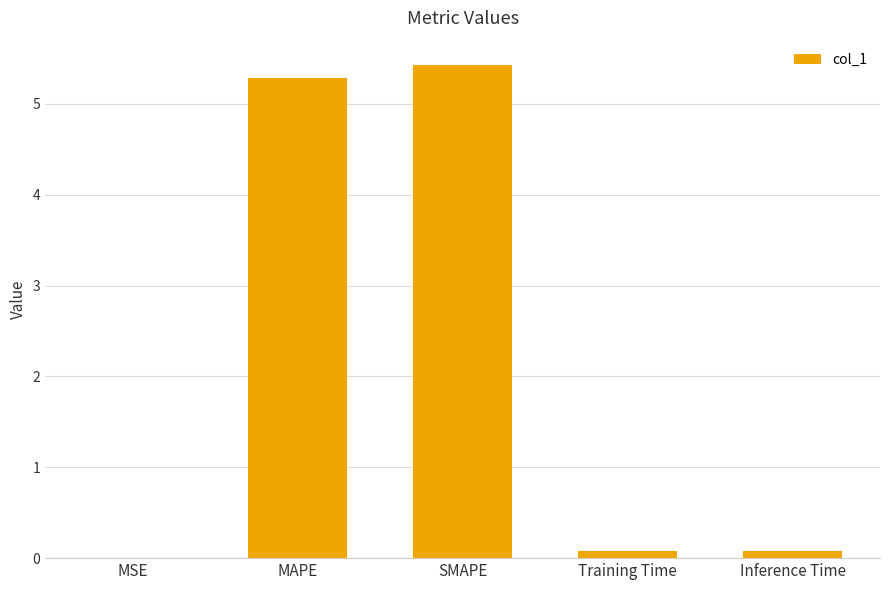

What is the maximum value shown in the chart?

5.4